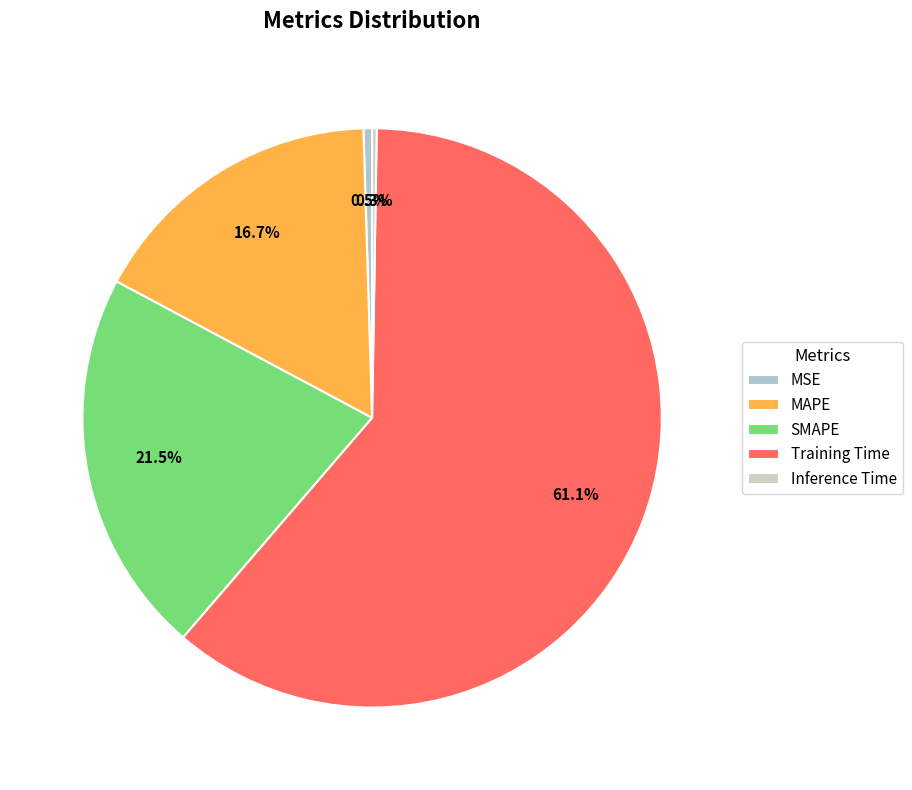

To the nearest percent, what is the combined percentage of MAPE and Inference Time?

17%